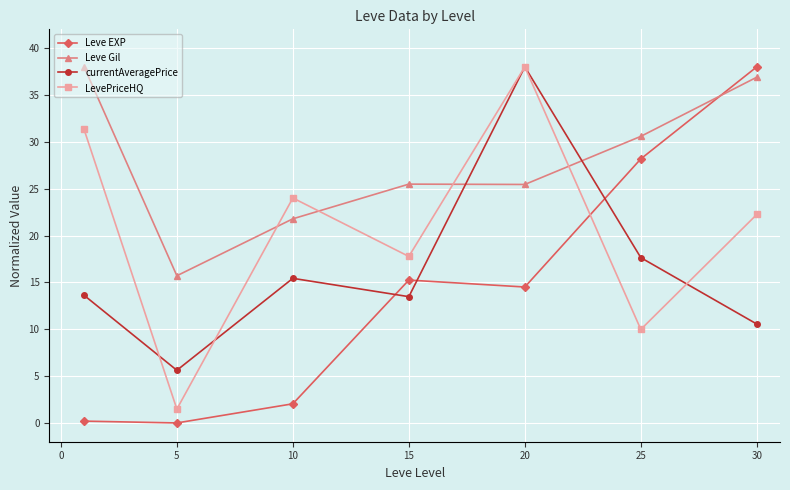

True or false: Leve EXP and LevePriceHQ intersect in this chart.

True